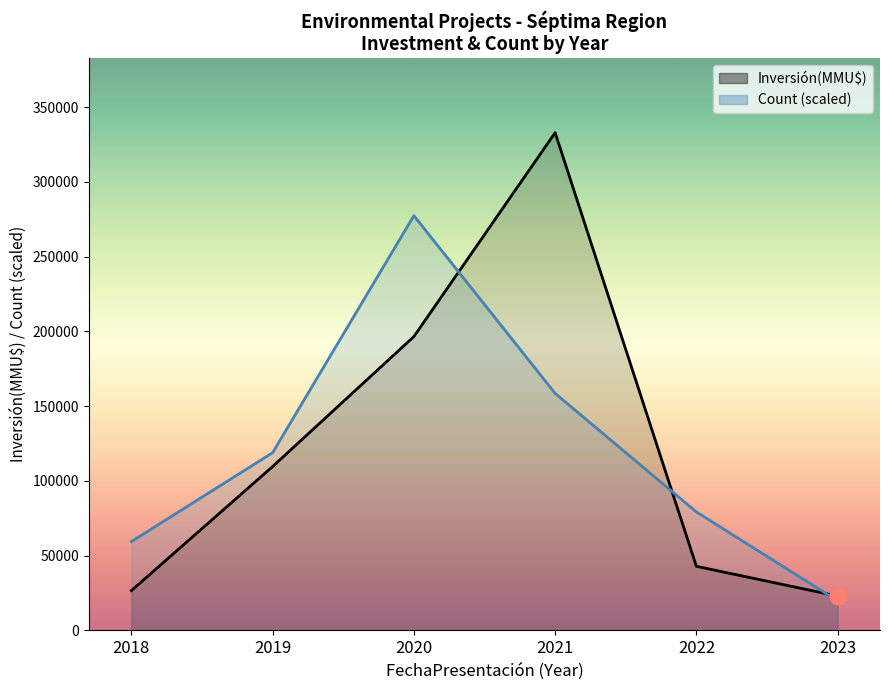

What is the difference between the highest and lowest values at 2018?

32798.4